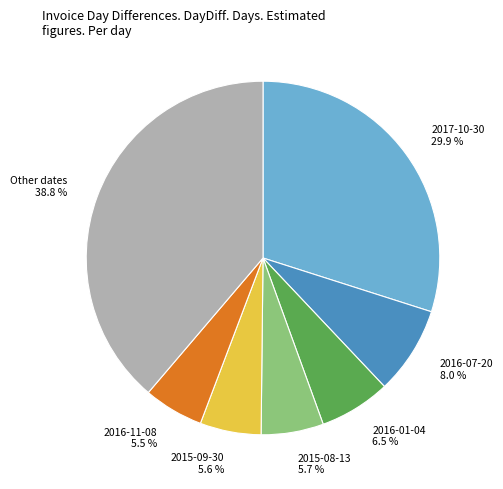

What portion of the pie excludes Other dates?

61.2%